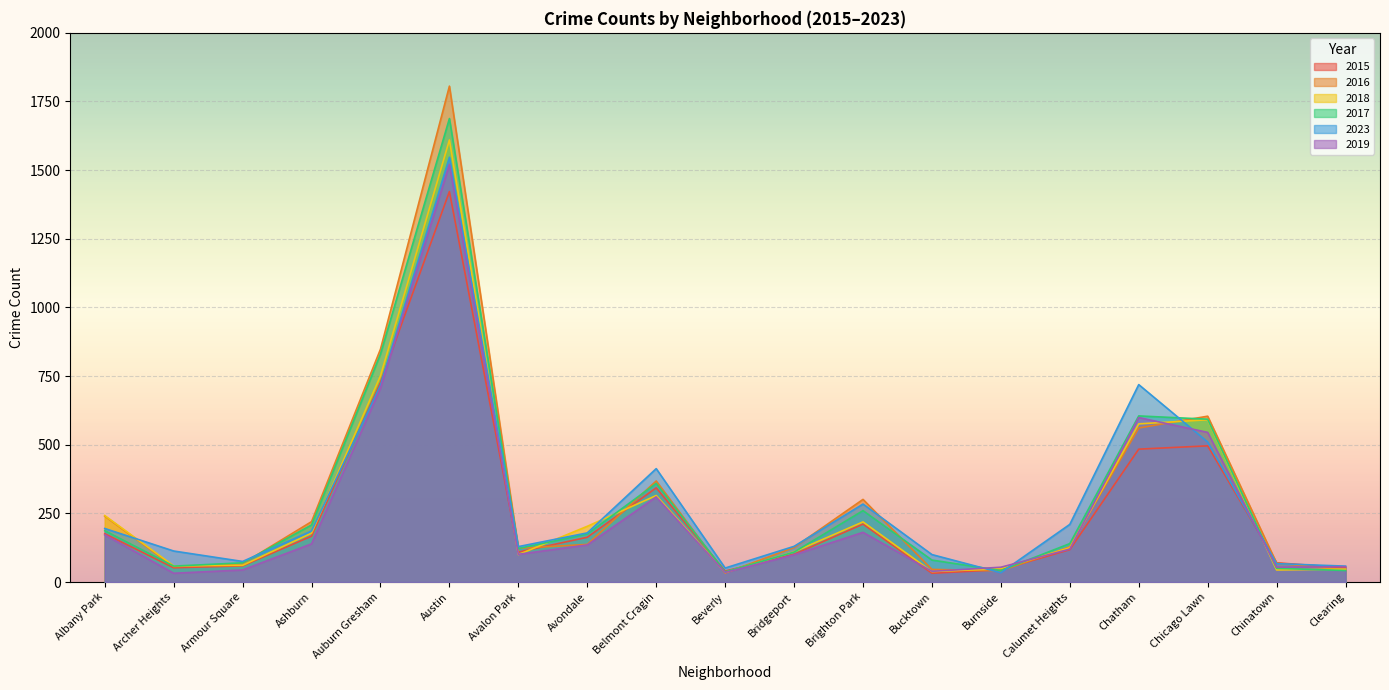

Which series changed the most between Armour Square and Auburn Gresham?

2016